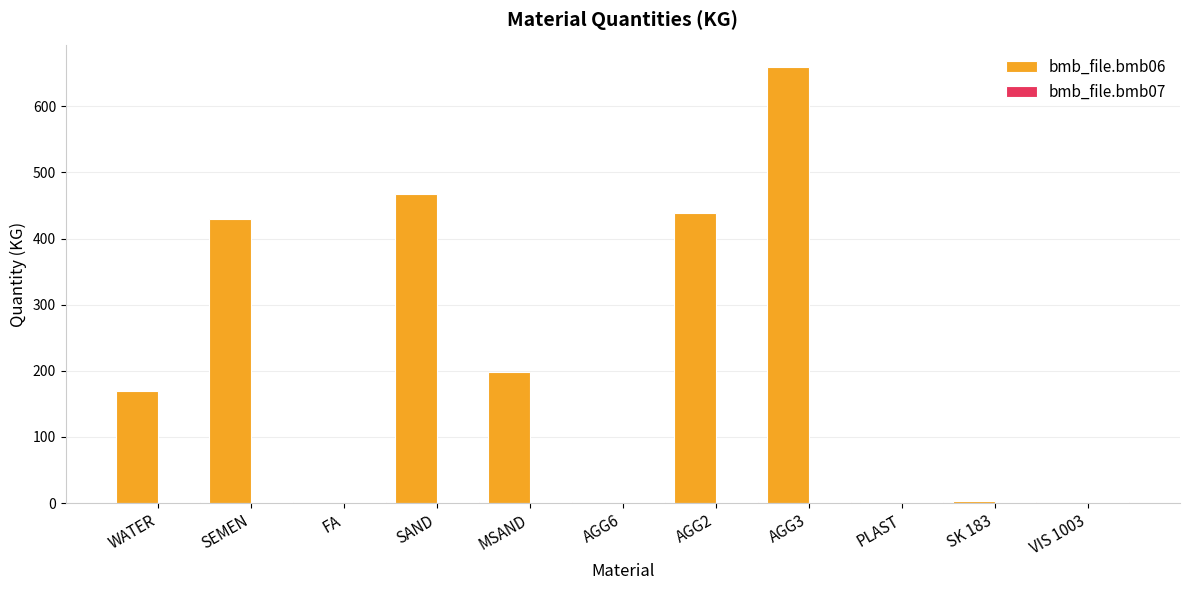

Which series has the largest total across all categories?

bmb_file.bmb06